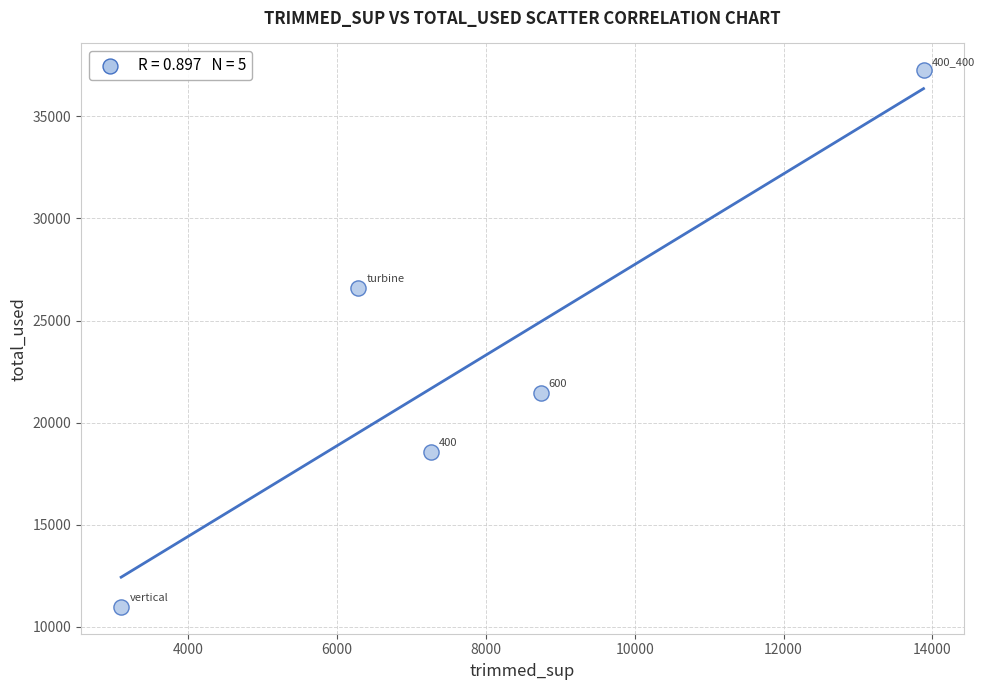

What Y value in the scatter plot is closest to 24117?

26603.4